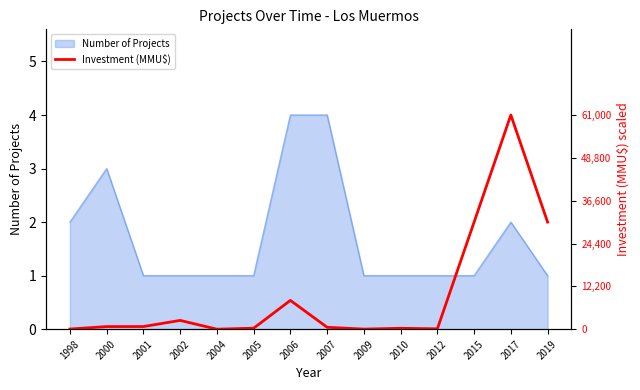

True or false: Number of Projects has a value of 1 at 2009.

True